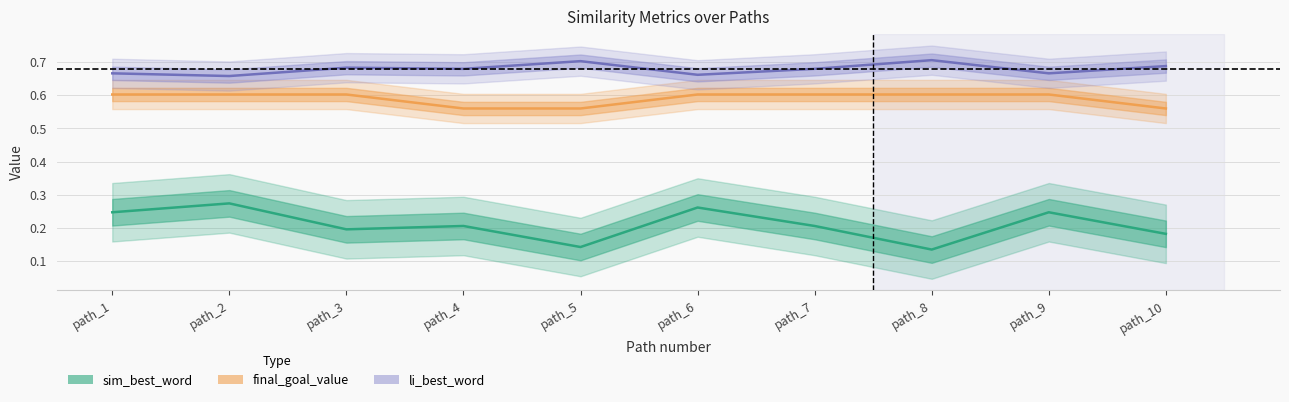

At how many categories does at least one series exceed 0?

10